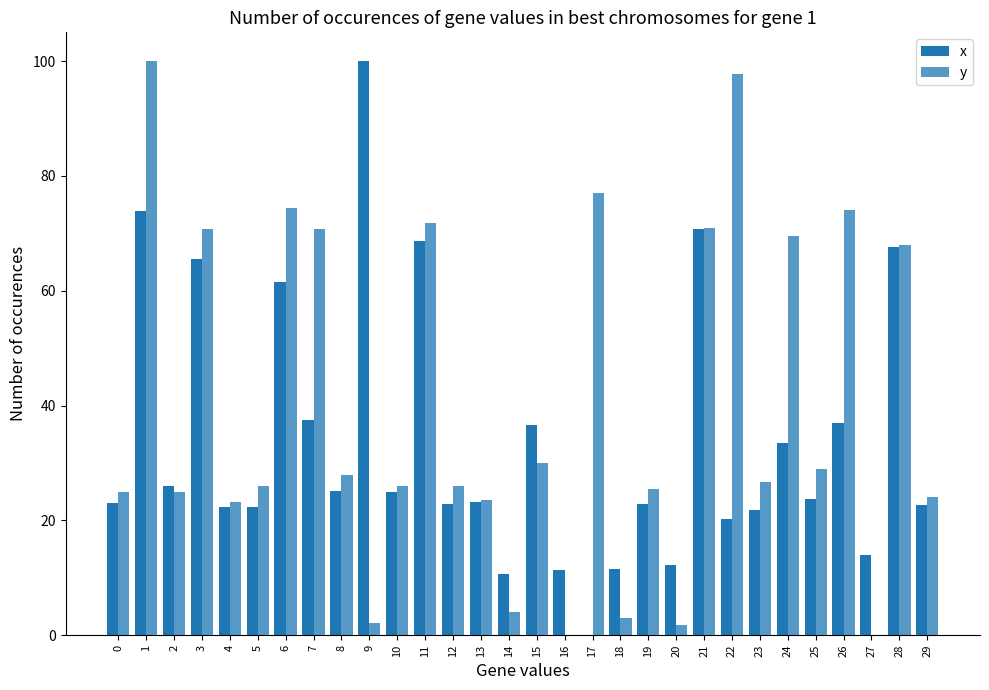

At how many categories does at least one series exceed 56?

12